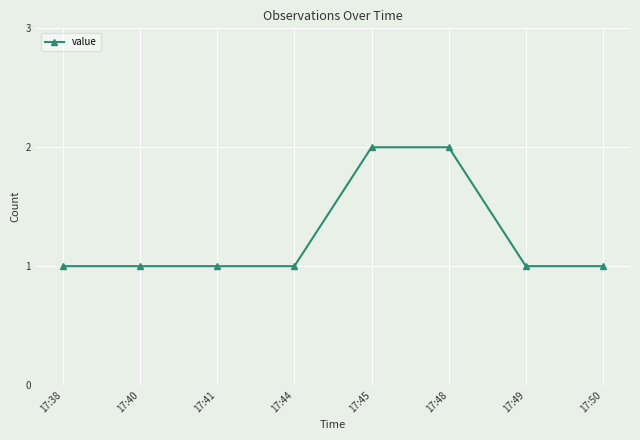

How many data points does each series have?

8